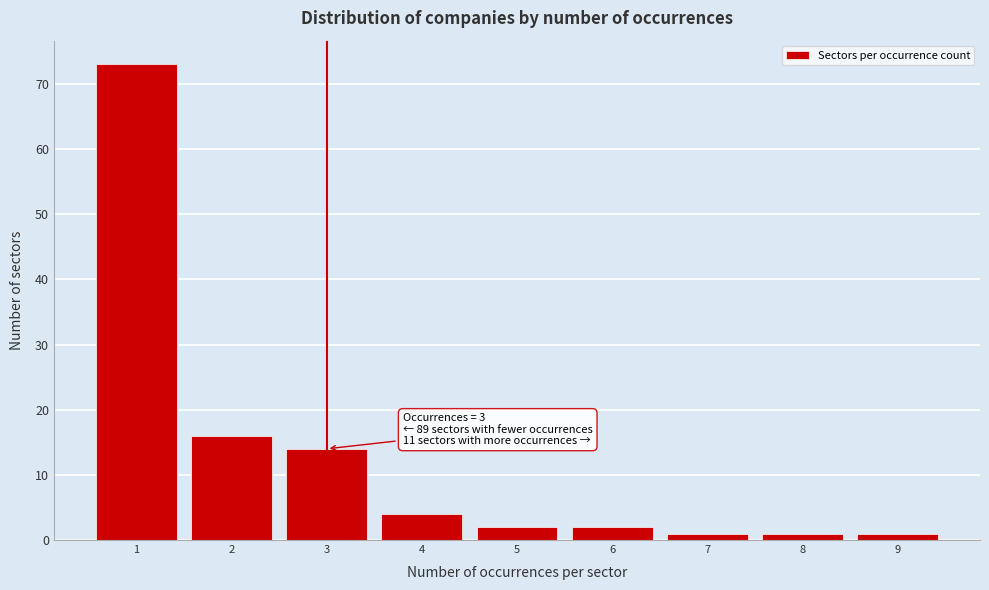

Which range on the x-axis has the tallest bar?

0.5 to 1.5